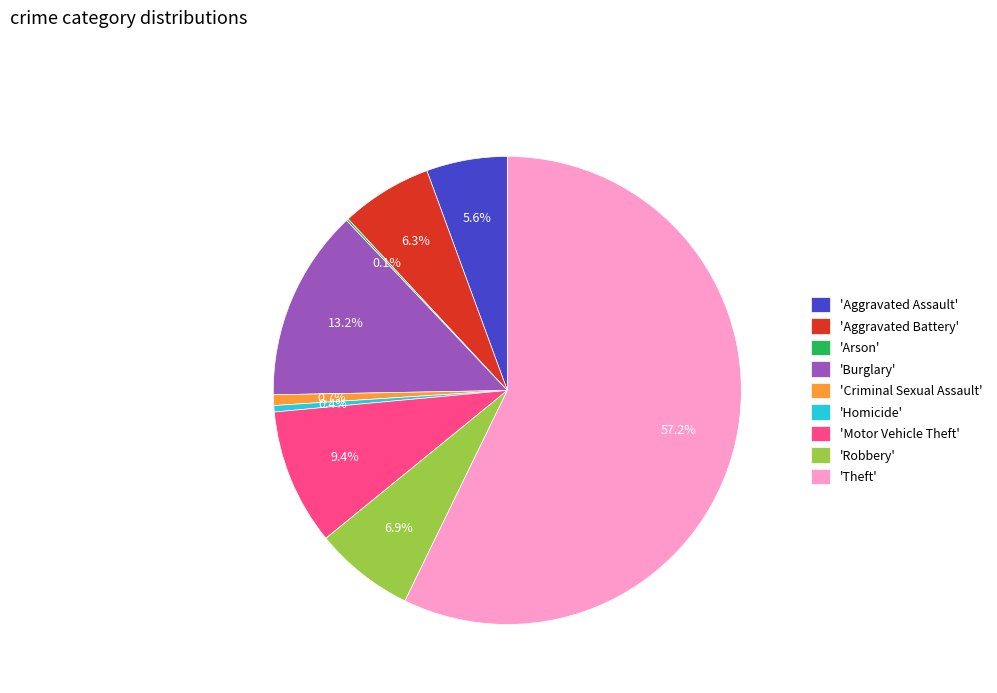

Which slice is the largest?

'Theft'